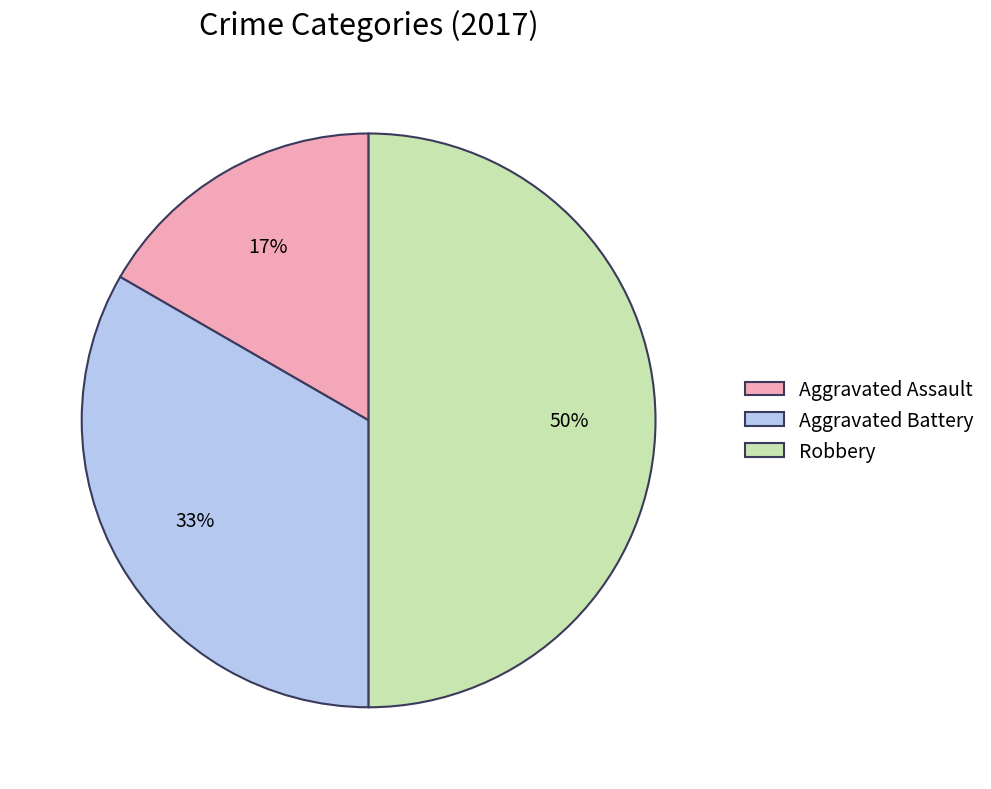

What percentage is the Robbery slice, to the nearest percent?

50%